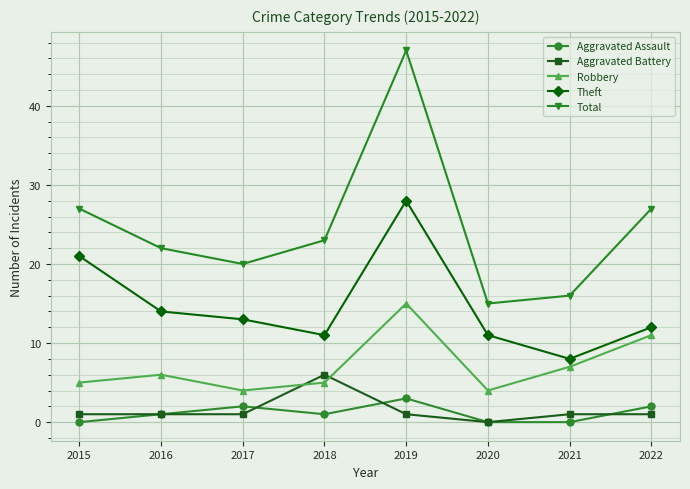

How many lines are shown in the chart?

5